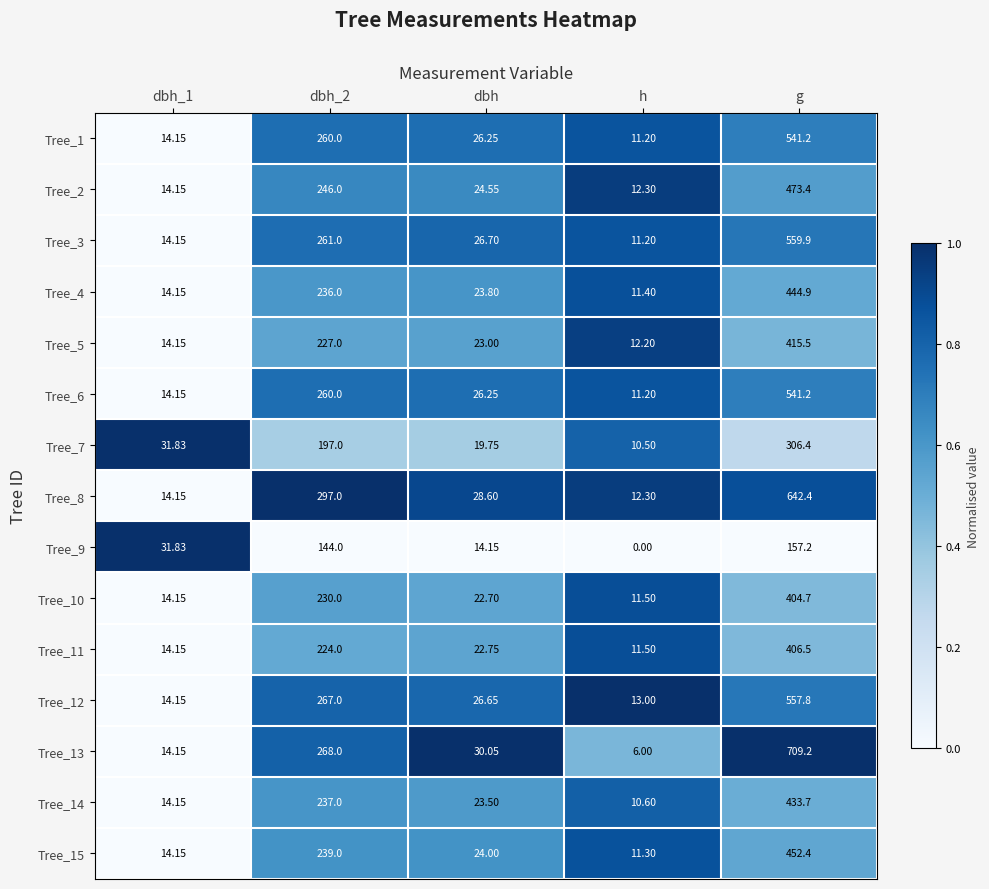

Which category has the highest value across all series?

g